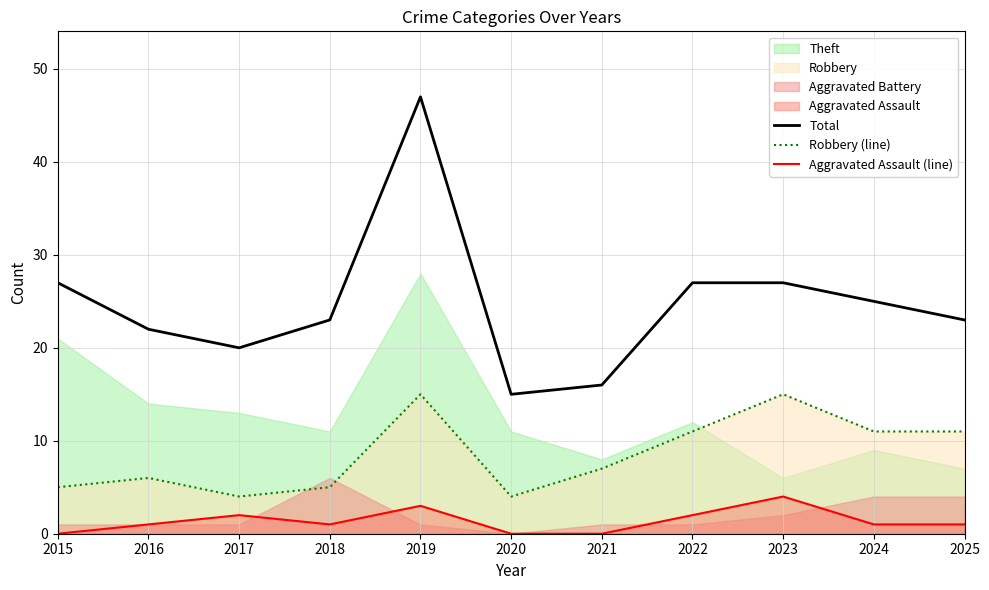

True or false: Robbery (line) has a value of 11 at 2025.

True